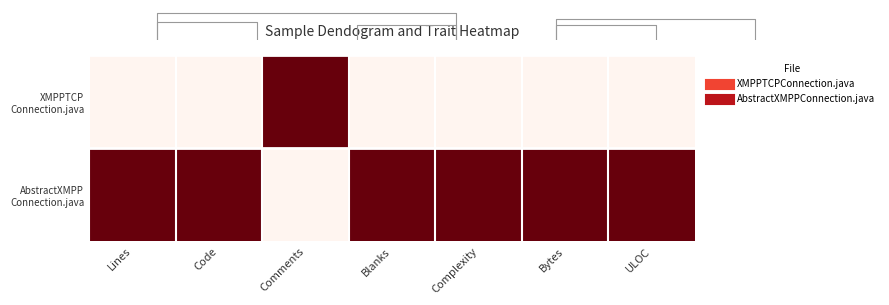

List the series in order of their overall mean, lowest first.

XMPPTCP Connection.java, AbstractXMPP Connection.java